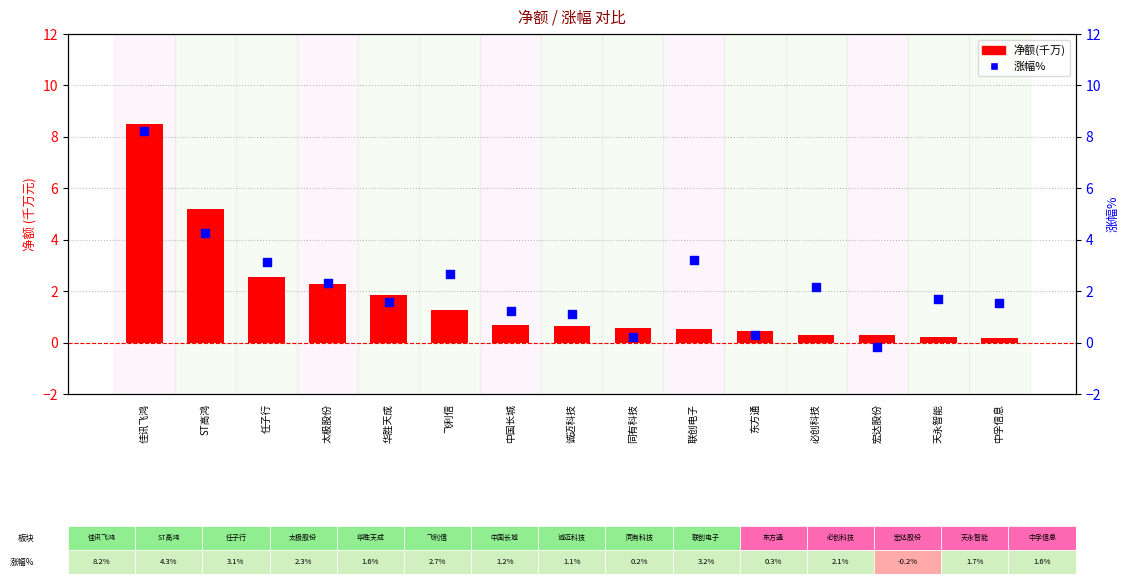

Is the value of 净额(千万) at 东方通 greater than the value of 涨幅% at 华胜天成?

No